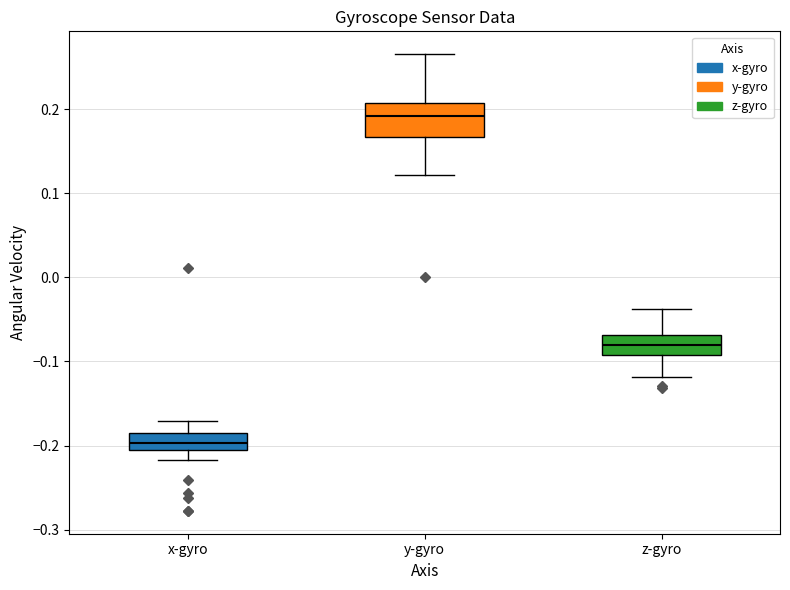

Where does the median line of the box for x-gyro sit on the y-axis? The values are not printed on the chart, so give them approximately, as read against the axis.

-0.20